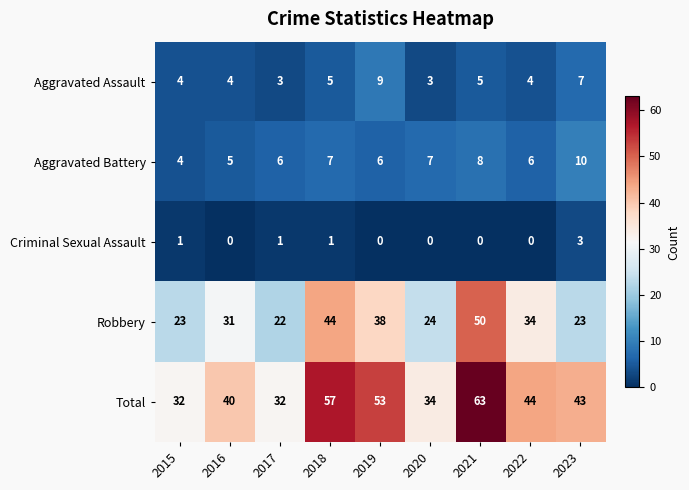

Which series changed the most between 2015 and 2022?

Total